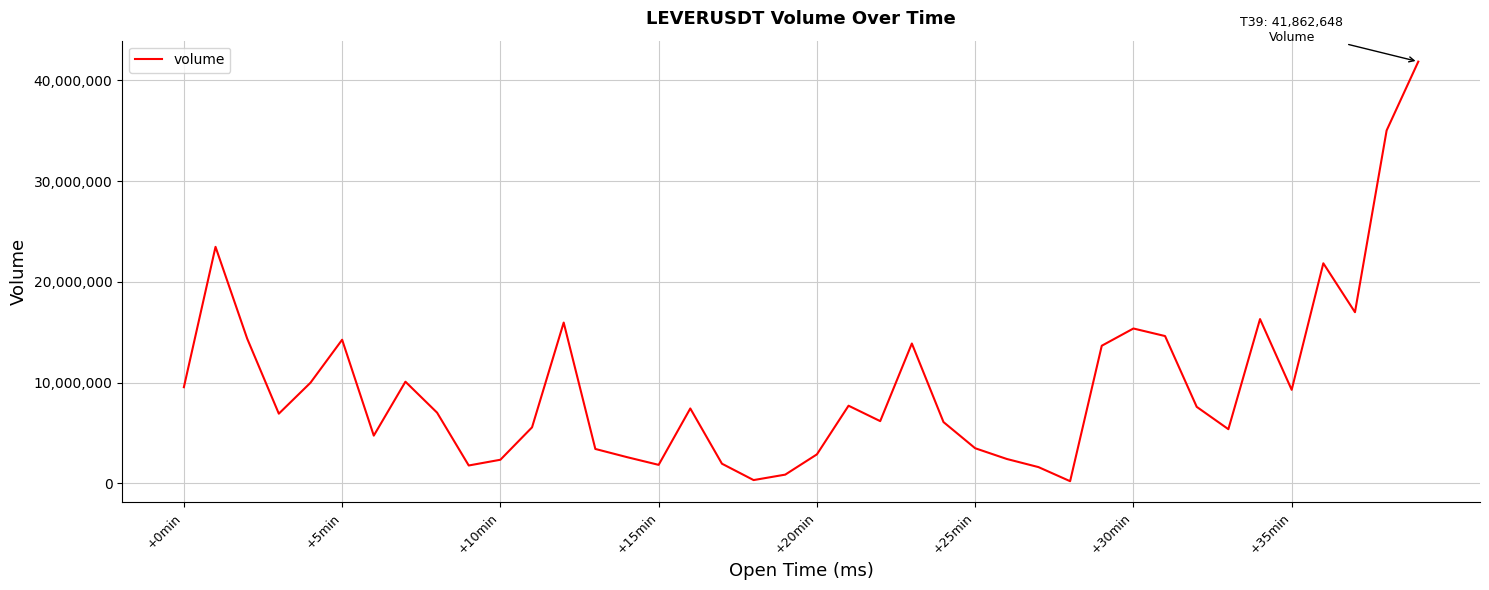

What is the difference between the maximum and minimum values?

41654315